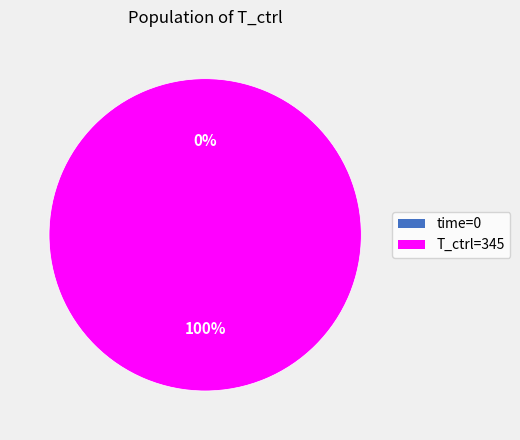

To the nearest percent, what is the difference between the largest and smallest slice percentages?

100%